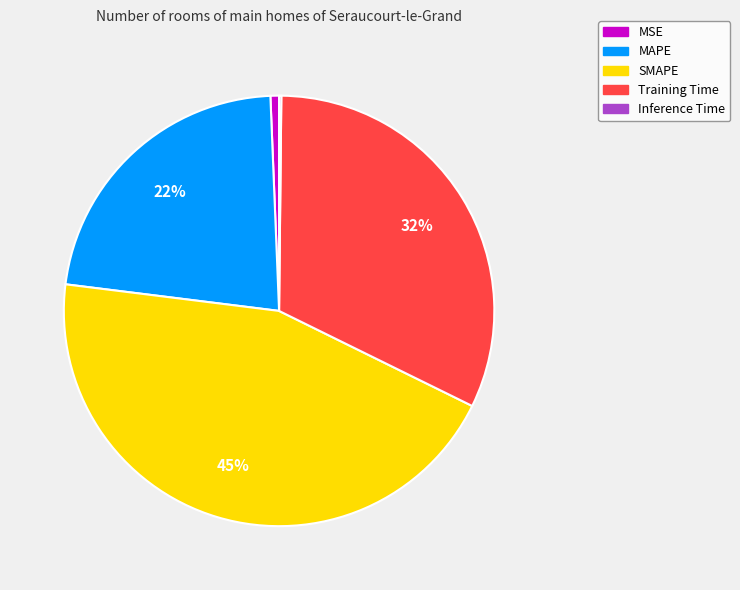

True or false: SMAPE accounts for 45% of the total.

True